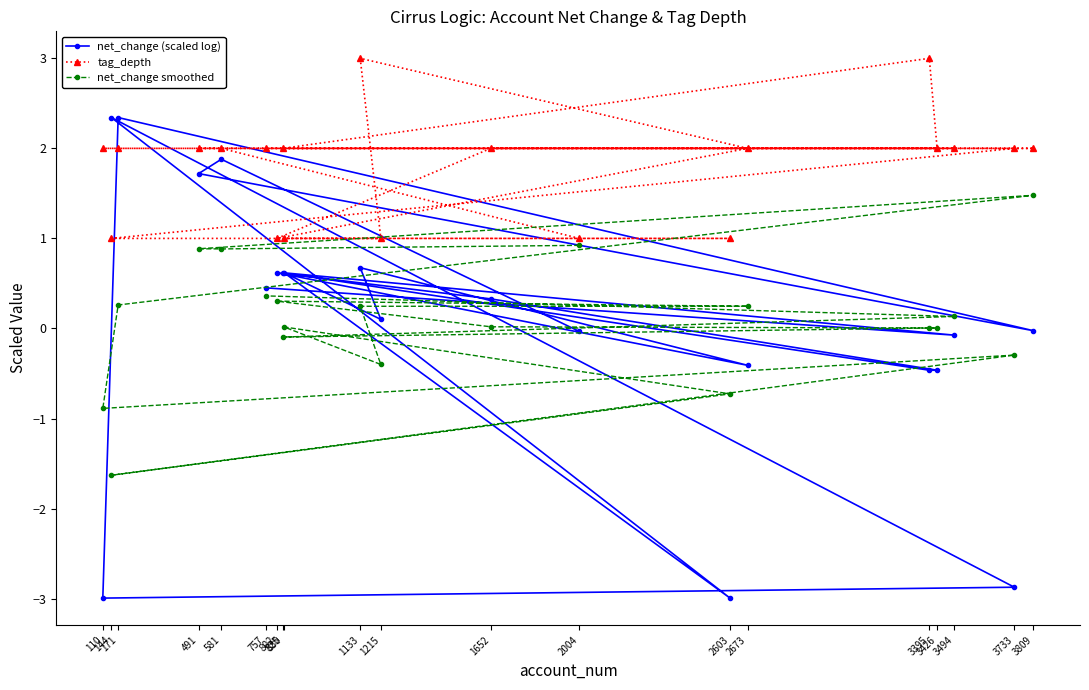

True or false: net_change (scaled log) and net_change smoothed intersect in this chart.

True